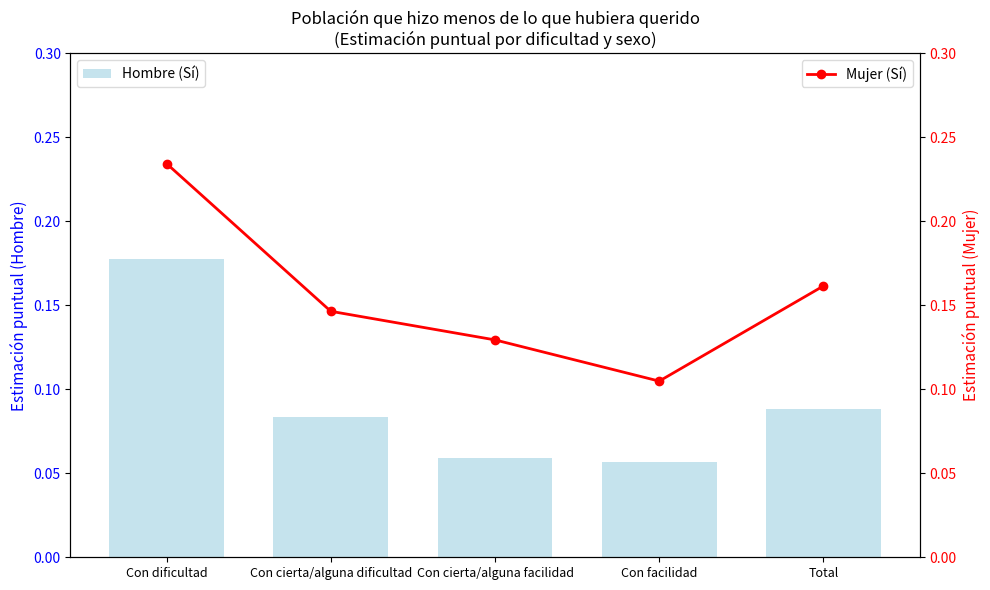

What is the label of the 1st bar from the left?

Con dificultad